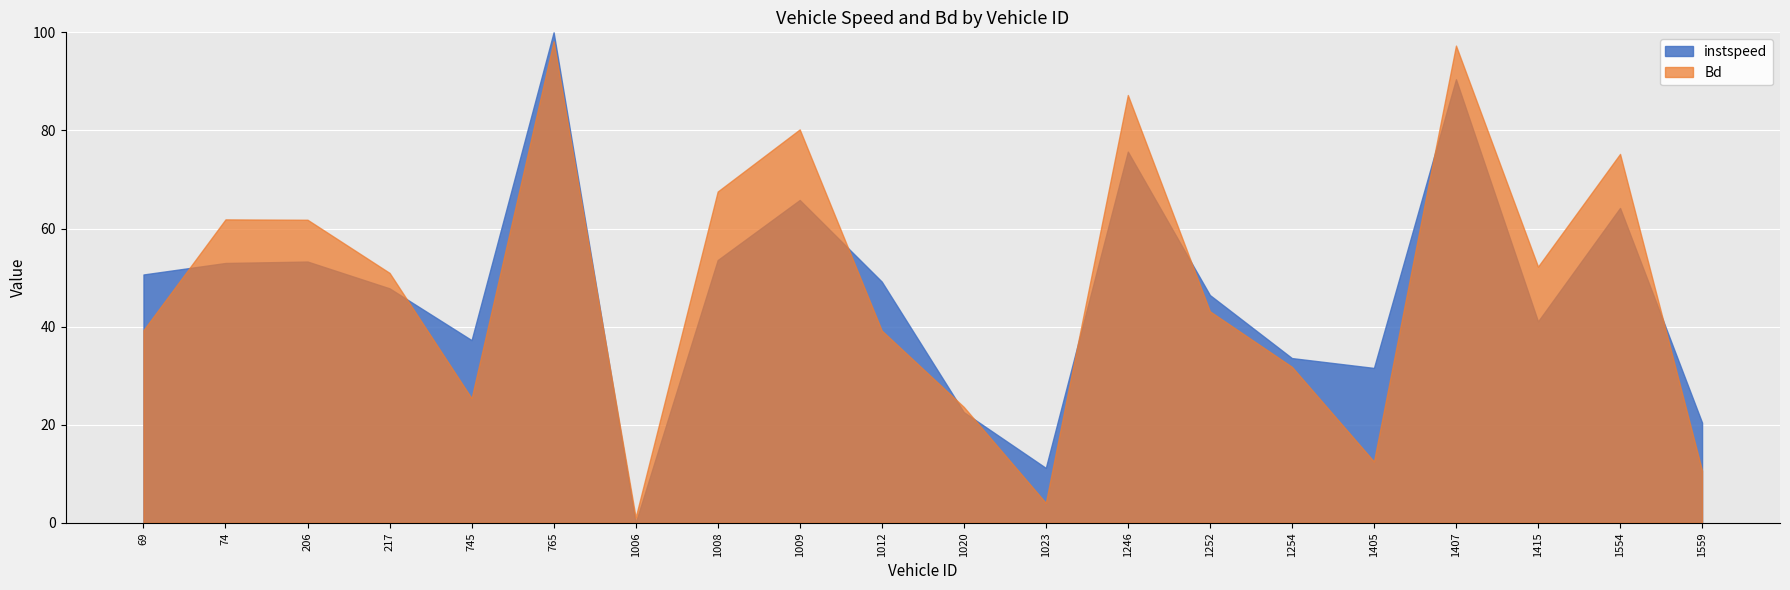

What is the total value across all series at 745?

62.6